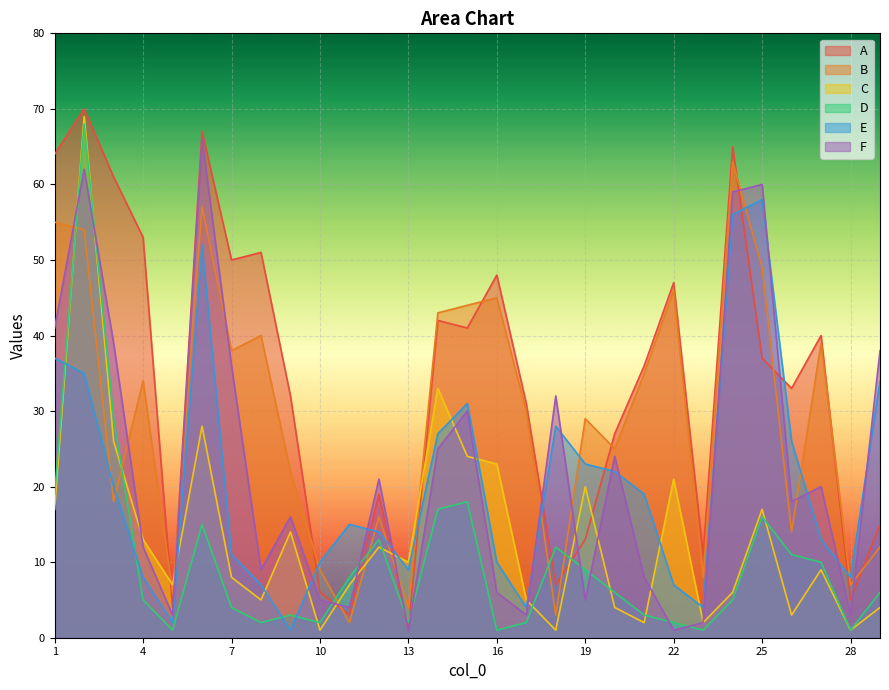

Where does the E series first go above 15?

1